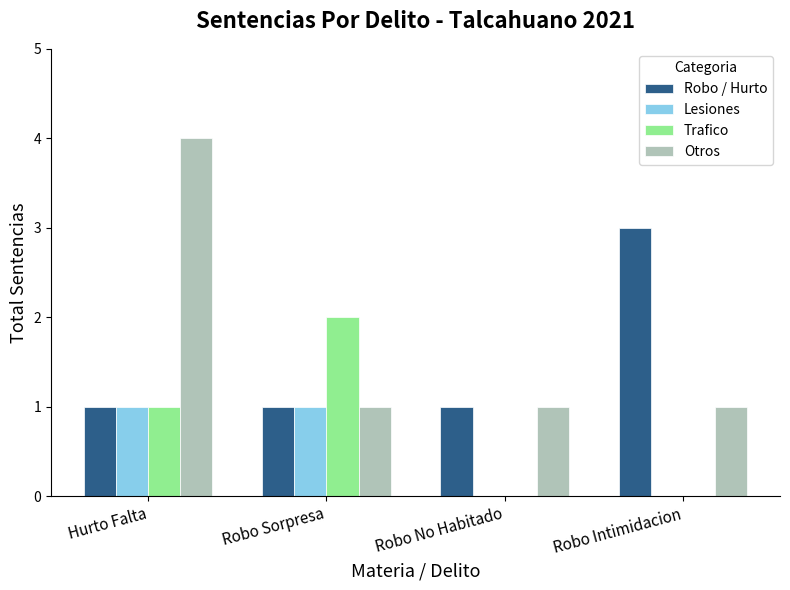

What is the spread (max minus min) of values at Robo Sorpresa?

1